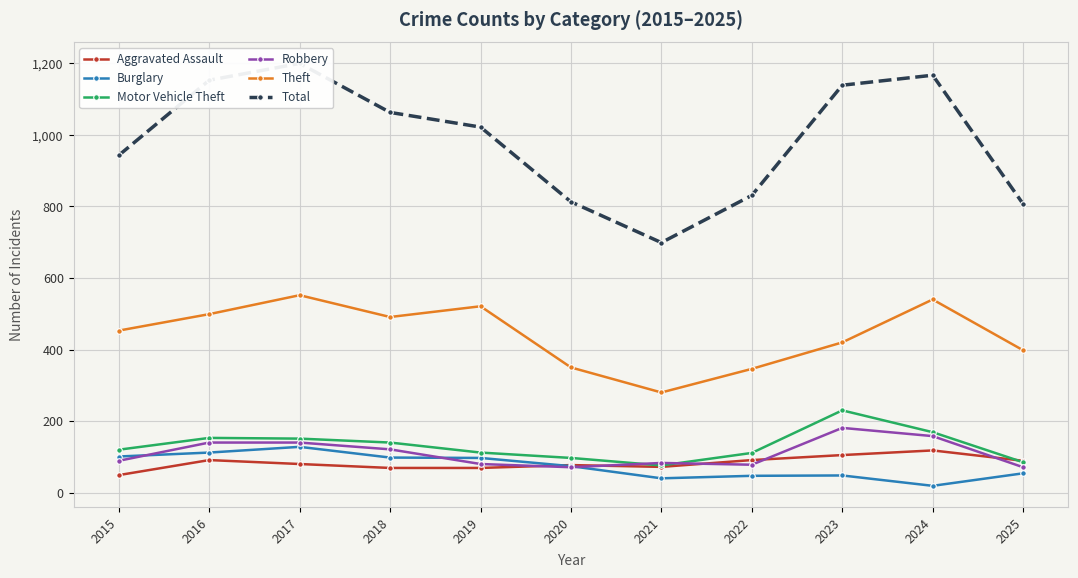

At how many categories does at least one series exceed 711?

10